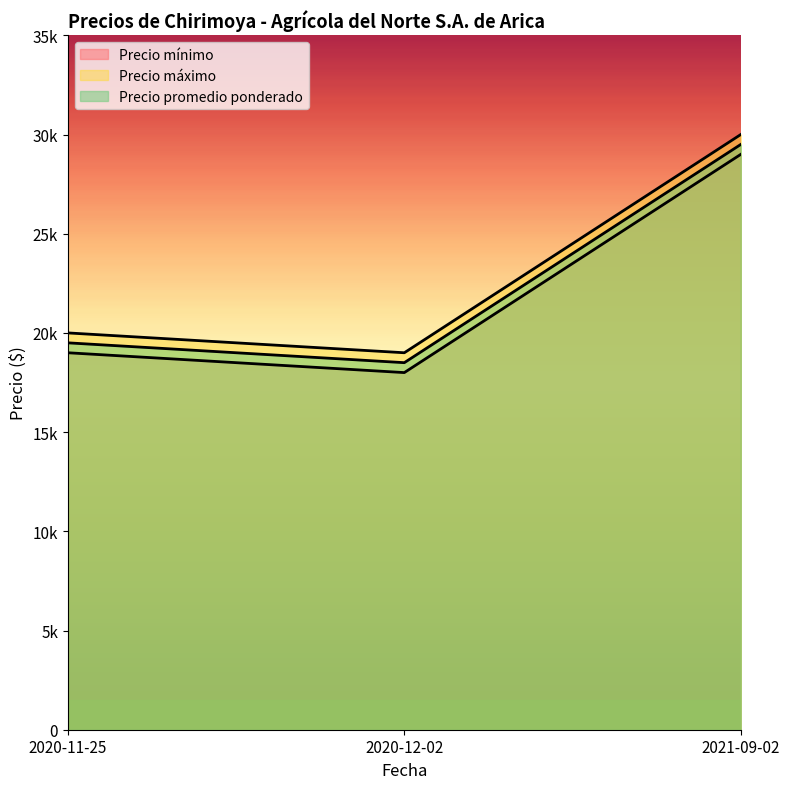

Does the chart display data point markers on the line(s)?

No